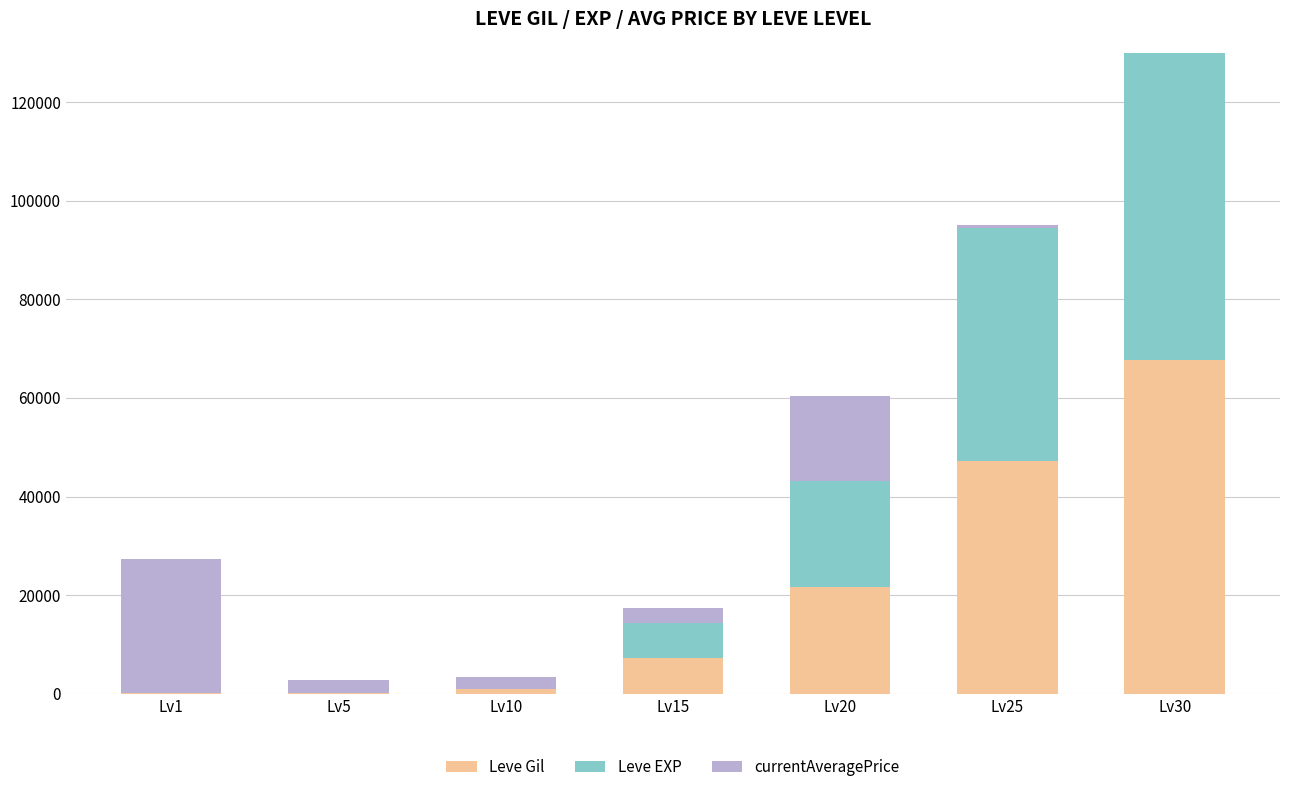

Reading left to right, extract all data points from this chart.

Leve Gil: 160	220	990	7170	21600	47200	67730
Leve EXP: 1	5	9	7170	21600	47200	67730
currentAveragePrice: 27128	2507	2325	2988	17117	574	45000